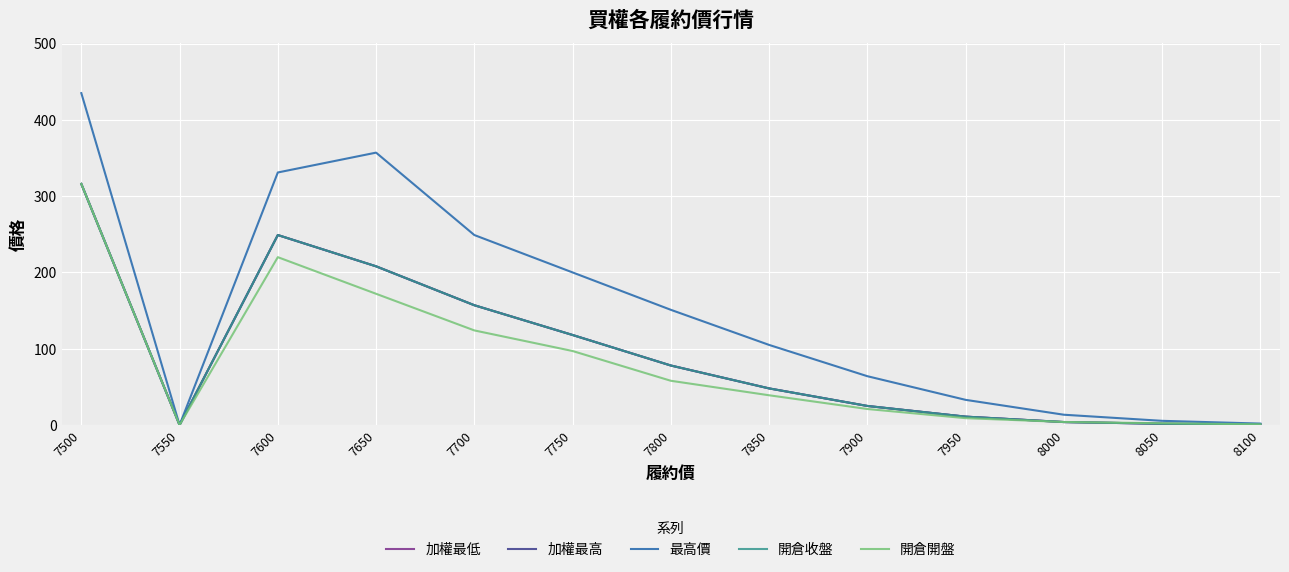

Does the chart have visible grid lines?

Yes